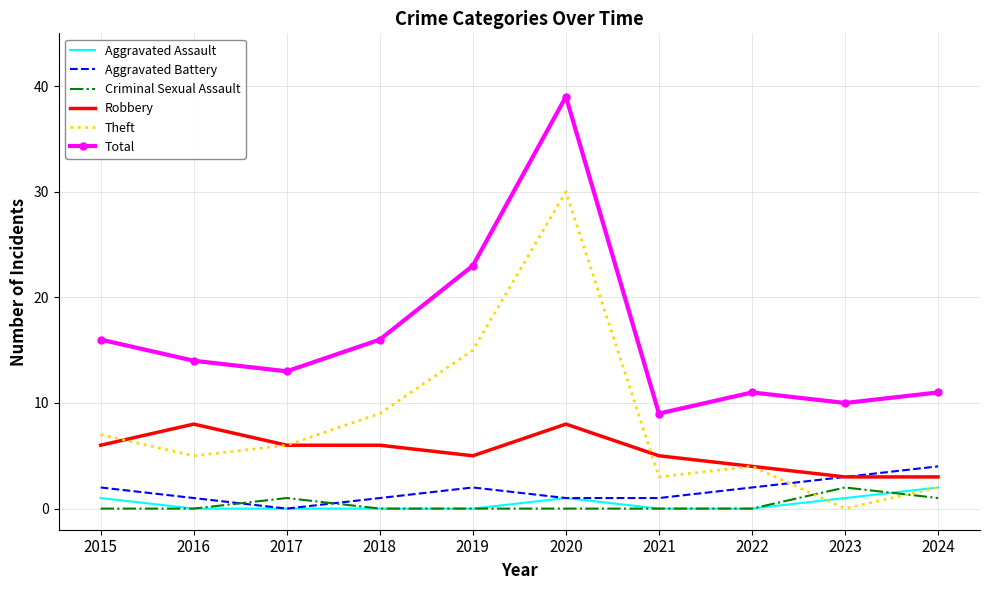

Reading left to right, extract all data points from this chart.

Aggravated Assault: 1	0	0	0	0	1	0	0	1	2
Aggravated Battery: 2	1	0	1	2	1	1	2	3	4
Criminal Sexual Assault: 0	0	1	0	0	0	0	0	2	1
Robbery: 6	8	6	6	5	8	5	4	3	3
Theft: 7	5	6	9	15	30	3	4	0	2
Total: 16	14	13	16	23	39	9	11	10	11